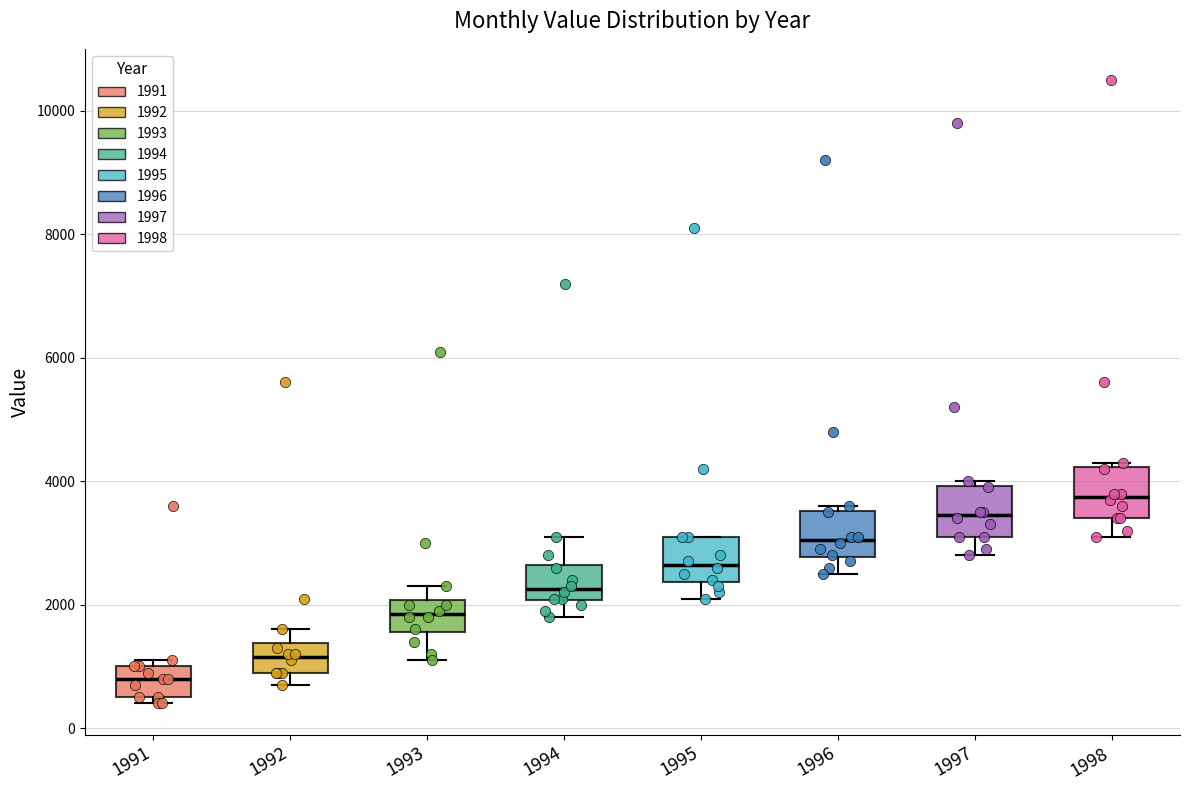

Which box's median line is the lowest?

1991